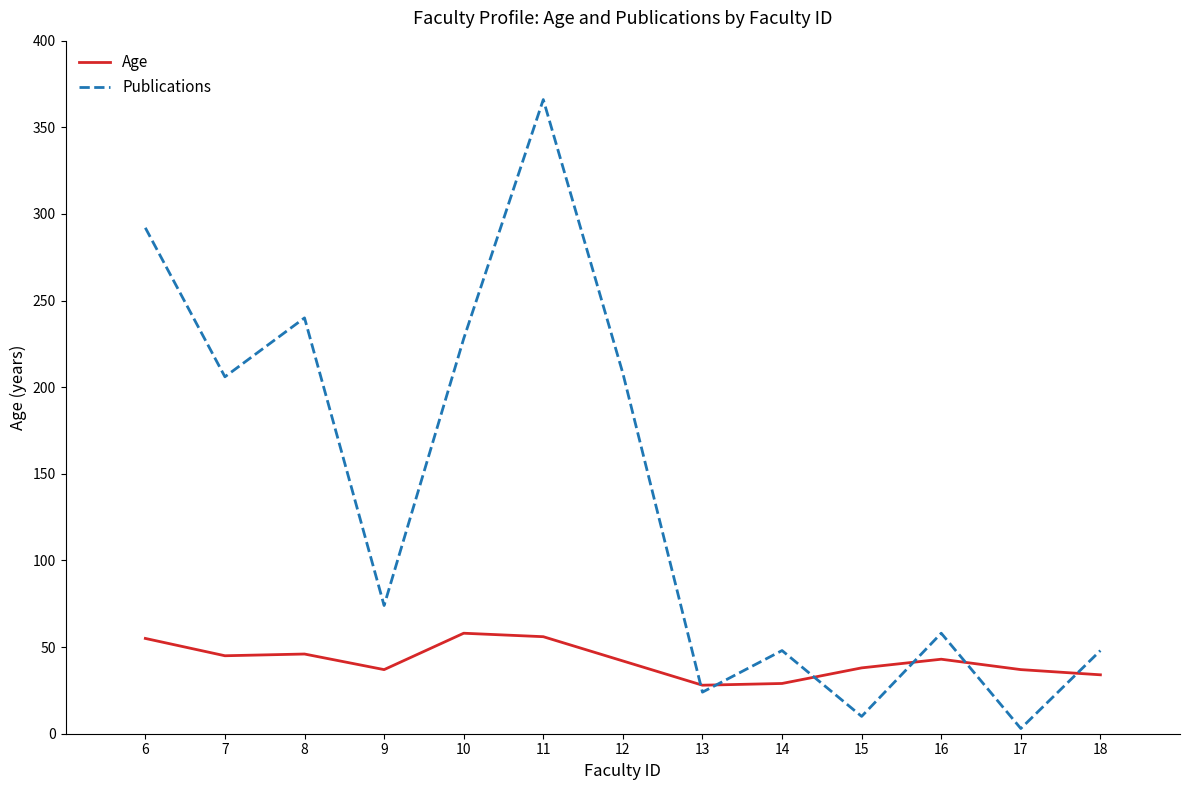

What are all the series names shown in the legend?

Age, Publications